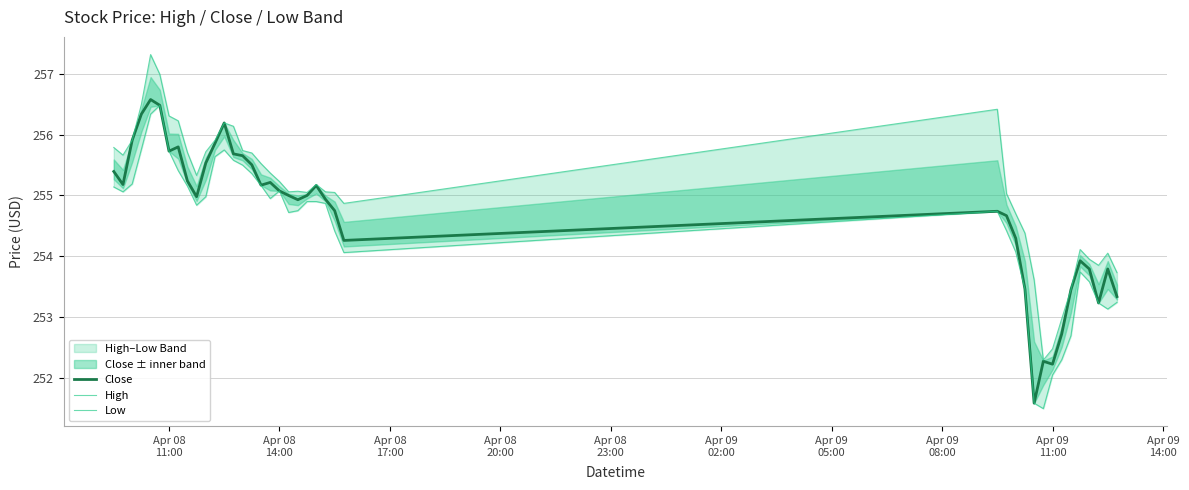

Does the chart have visible grid lines?

Yes